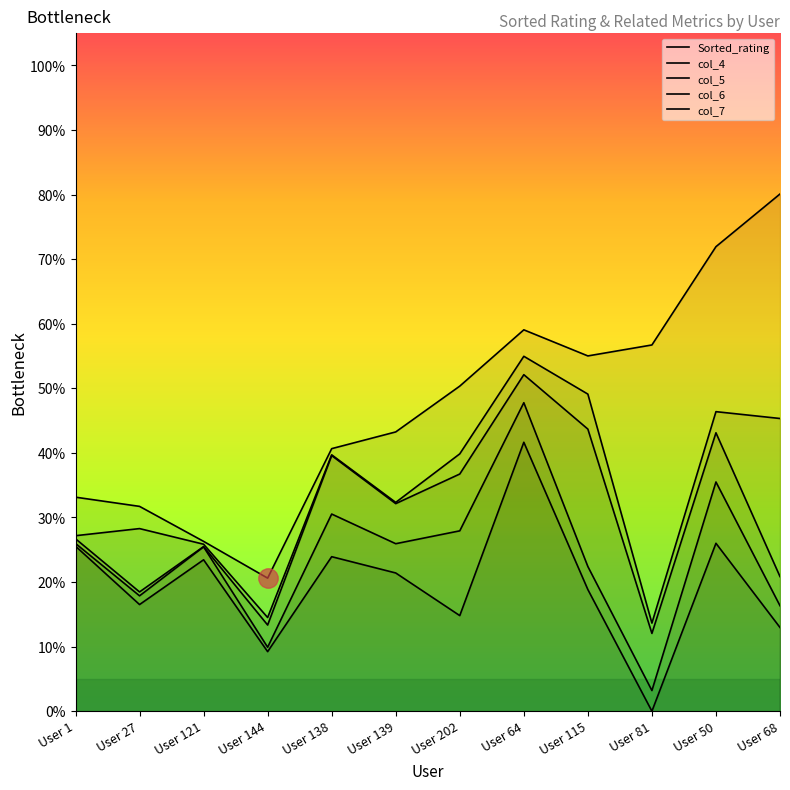

Which category has the highest value across all series?

User 68